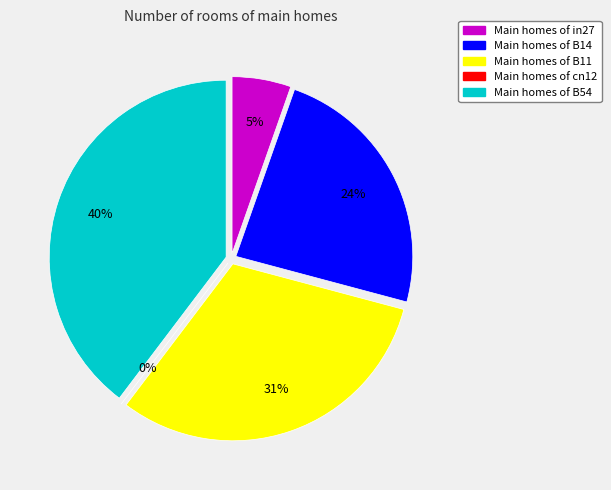

Count the number of slices in the pie.

5